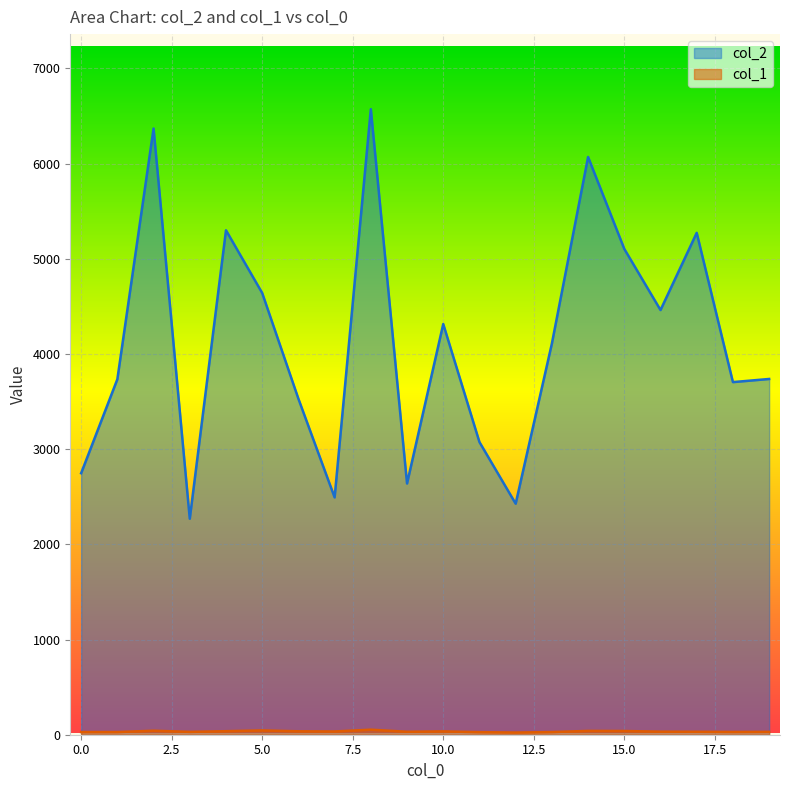

How many lines are shown in the chart?

2